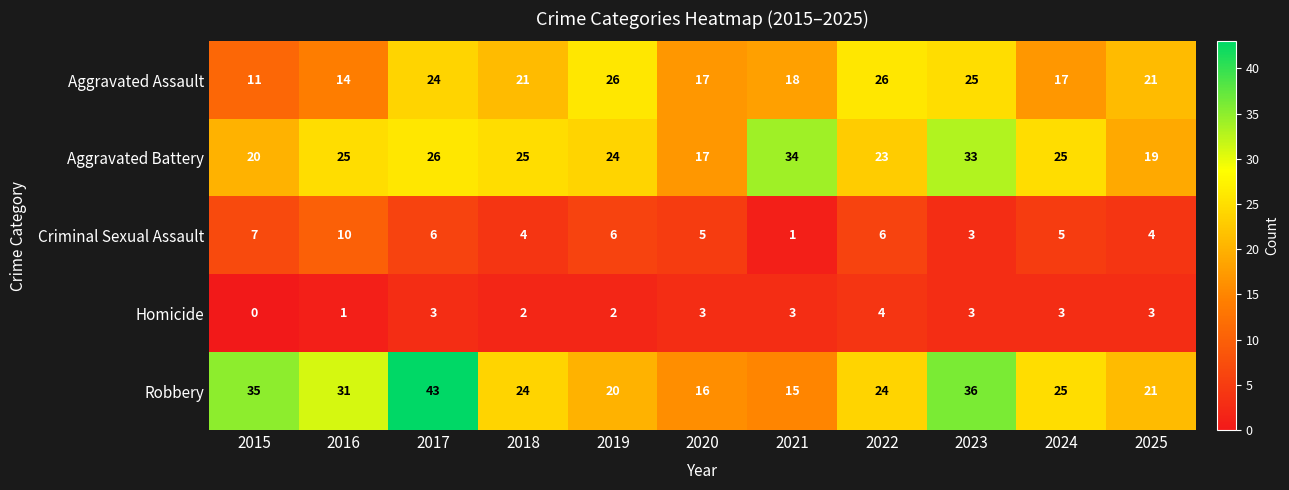

What is the sum of all Aggravated Battery values?

271